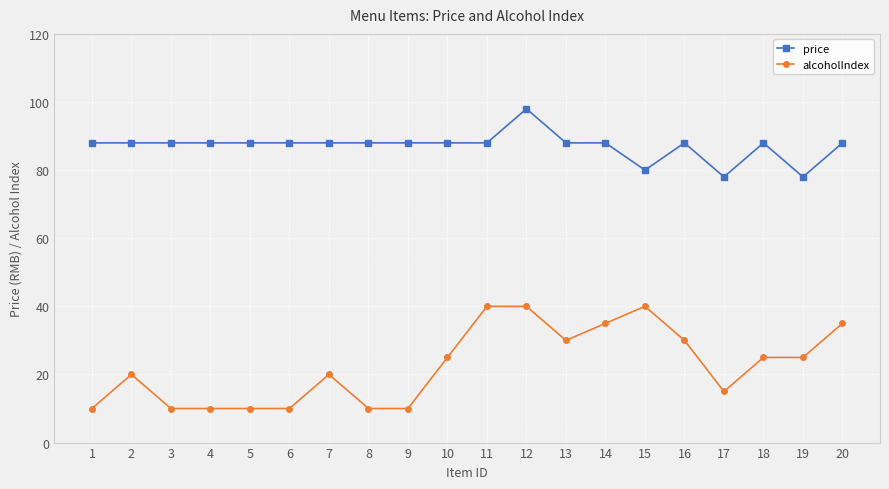

Reading left to right, extract all data points from this chart.

price: 1=88	2=88	3=88	4=88	5=88	6=88	7=88	8=88	9=88	10=88	11=88	12=98	13=88	14=88	15=80	16=88	17=78	18=88	19=78	20=88
alcoholIndex: 1=10	2=20	3=10	4=10	5=10	6=10	7=20	8=10	9=10	10=25	11=40	12=40	13=30	14=35	15=40	16=30	17=15	18=25	19=25	20=35